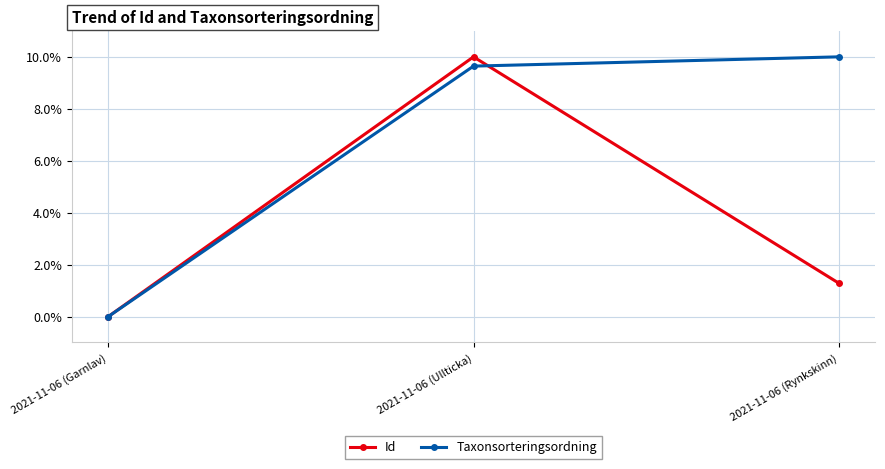

How many values in the Id series are below 1?

1